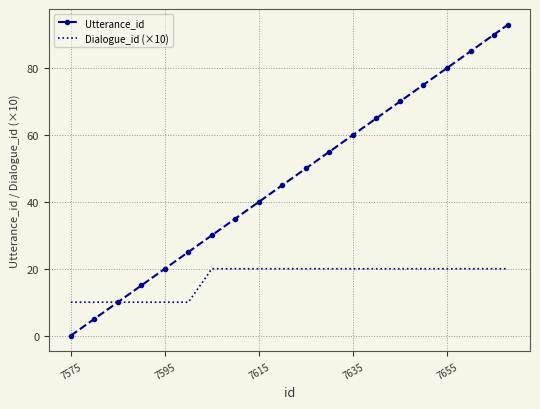

What is the greatest value displayed?

93